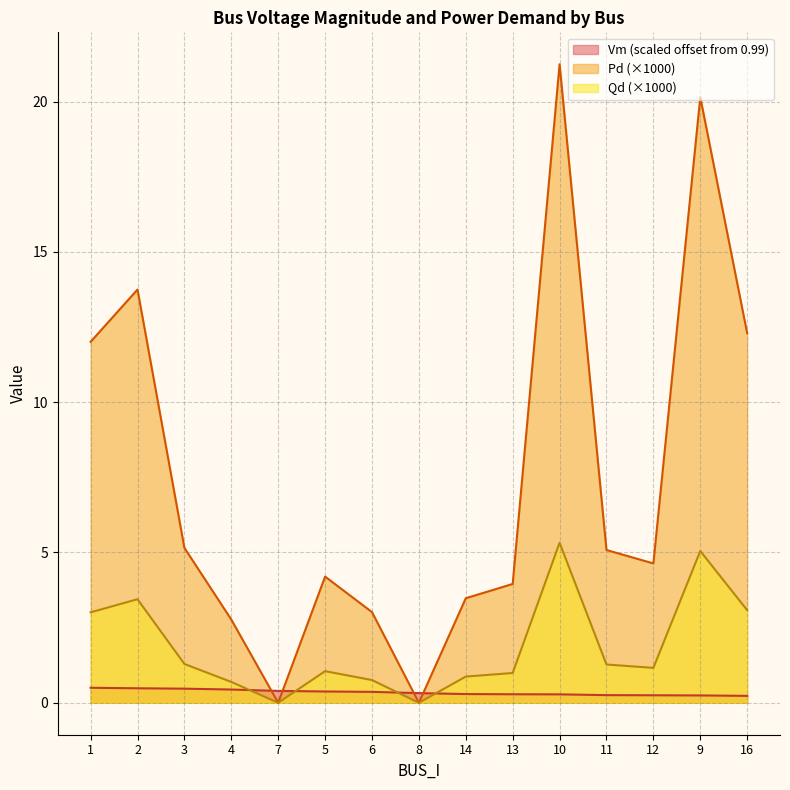

At which category does the chart reach its peak across all series?

10